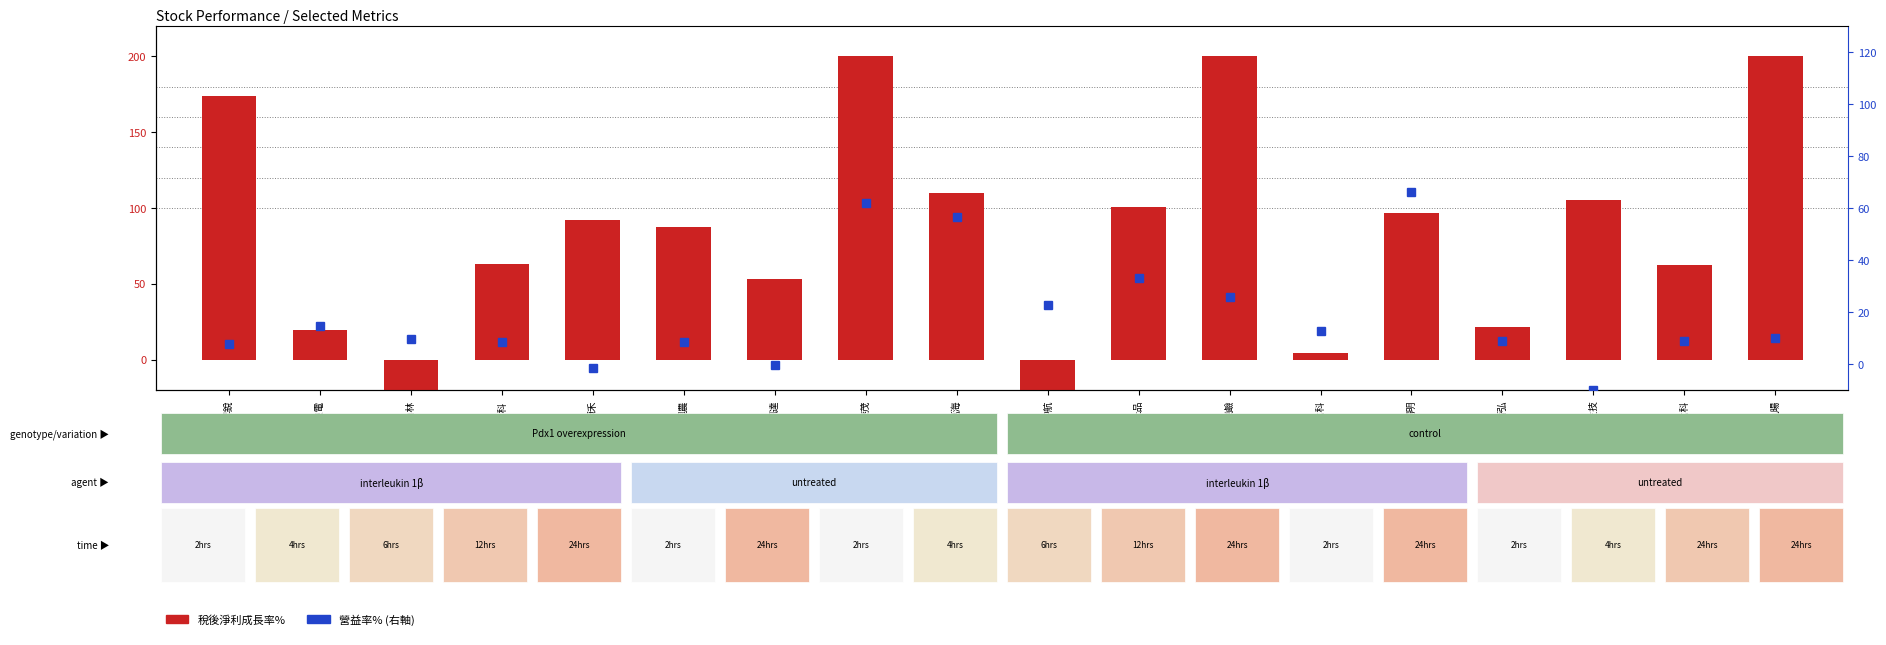

Rank the series by their average value, from highest to lowest.

稅後淨利成長率%, 營益率% (右軸)